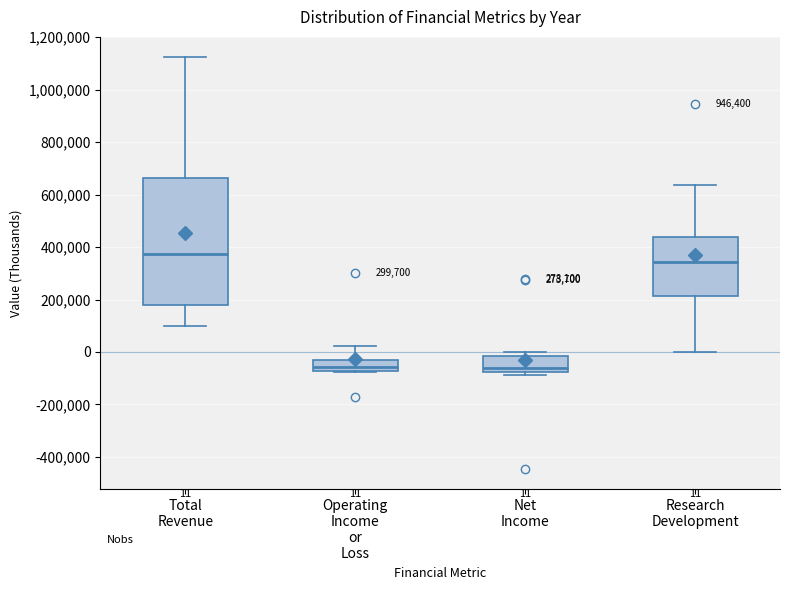

Comparing the boxes themselves (not the whiskers), which one is the tallest?

Total Revenue